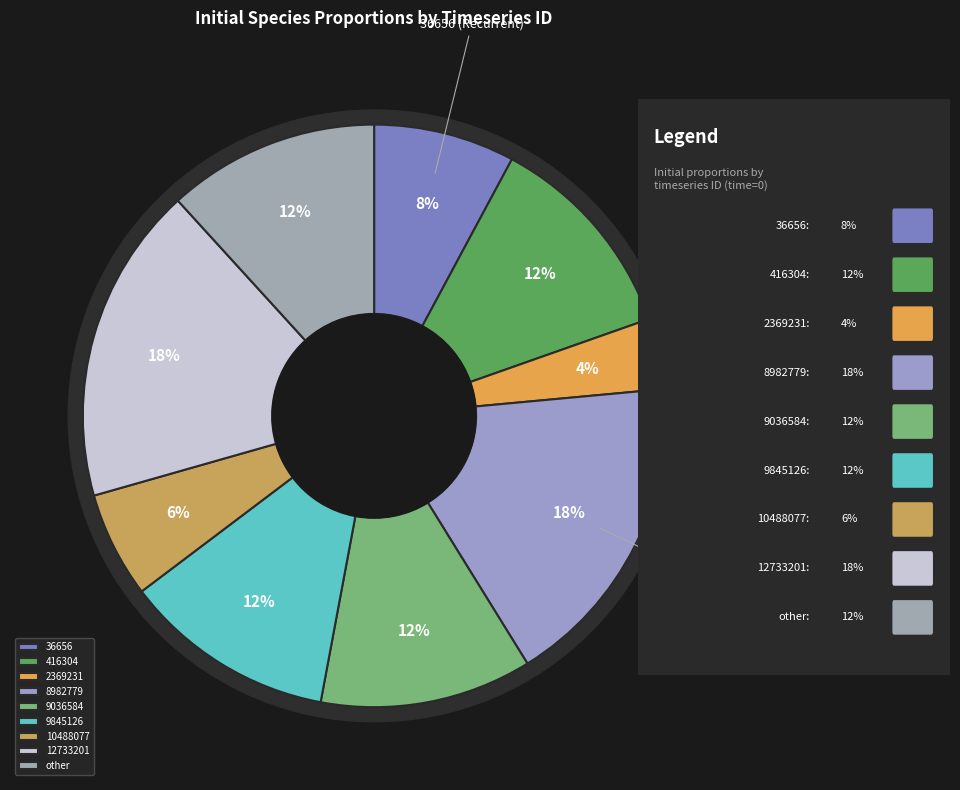

Does other account for over 50% of the chart?

No